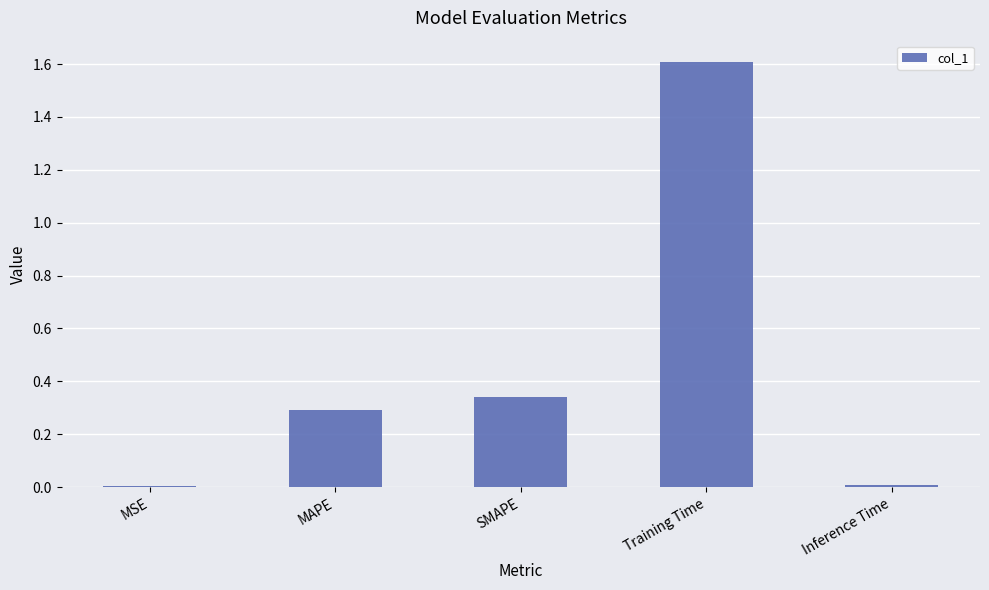

What value does the data have at Training Time?

1.6